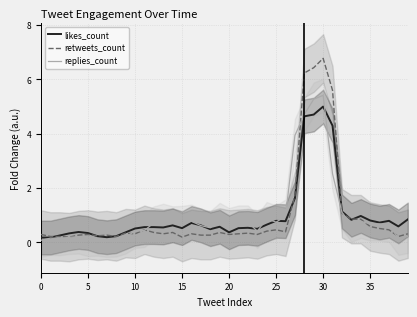

True or false: replies_count has a value of 0.1 at 10.

False